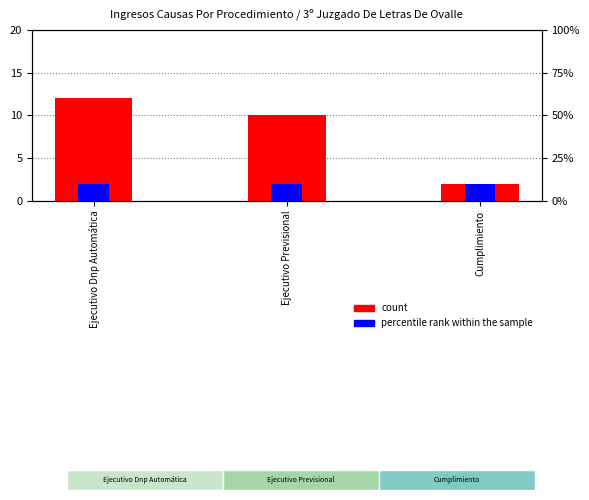

Between Ejecutivo Previsional and Cumplimiento, which series saw the biggest shift?

count